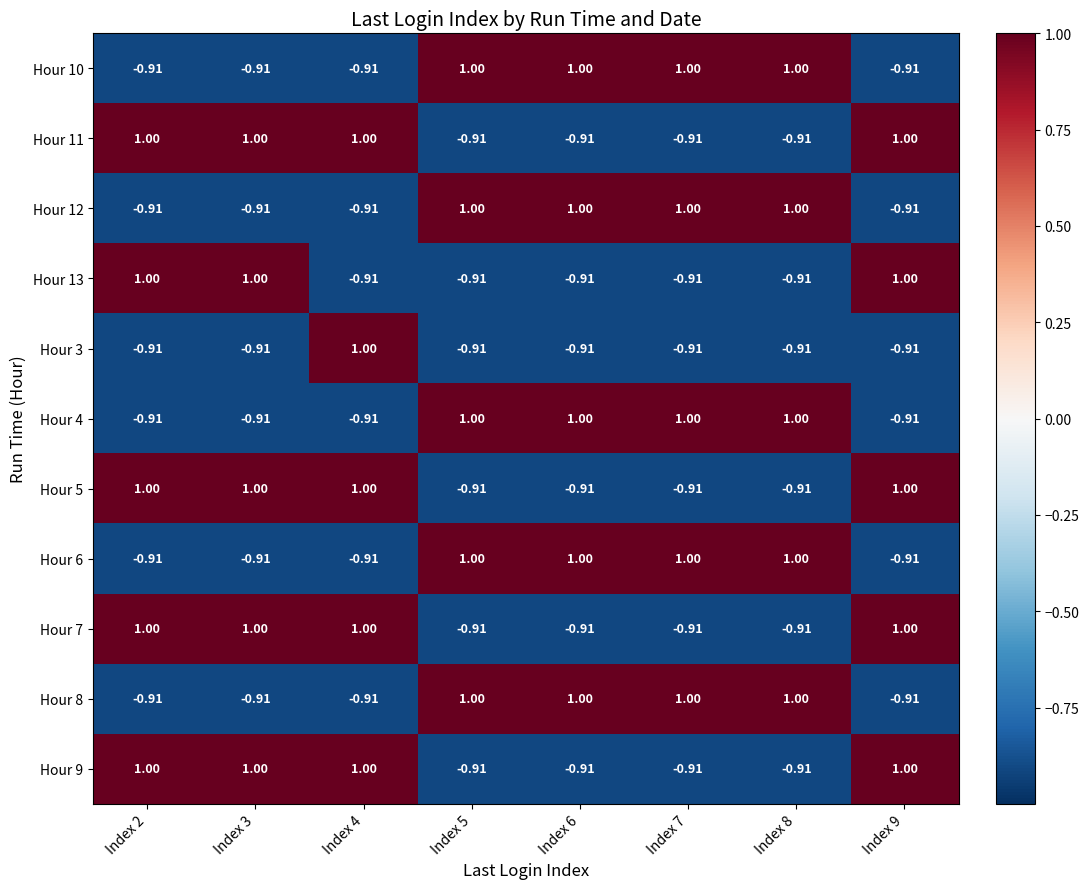

At which category is the sum across all series the highest?

Index 2